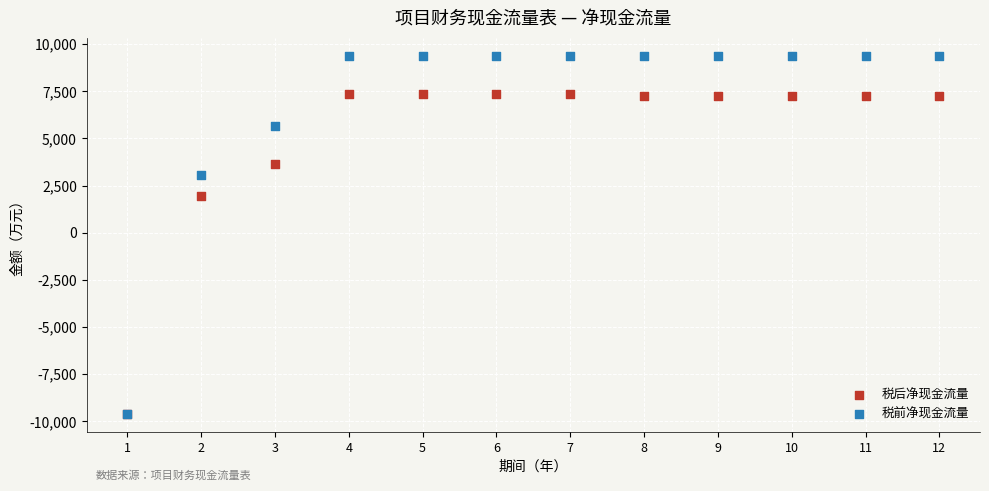

In the 税后净现金流量 series, what Y value is closest to -1120?

1965.0